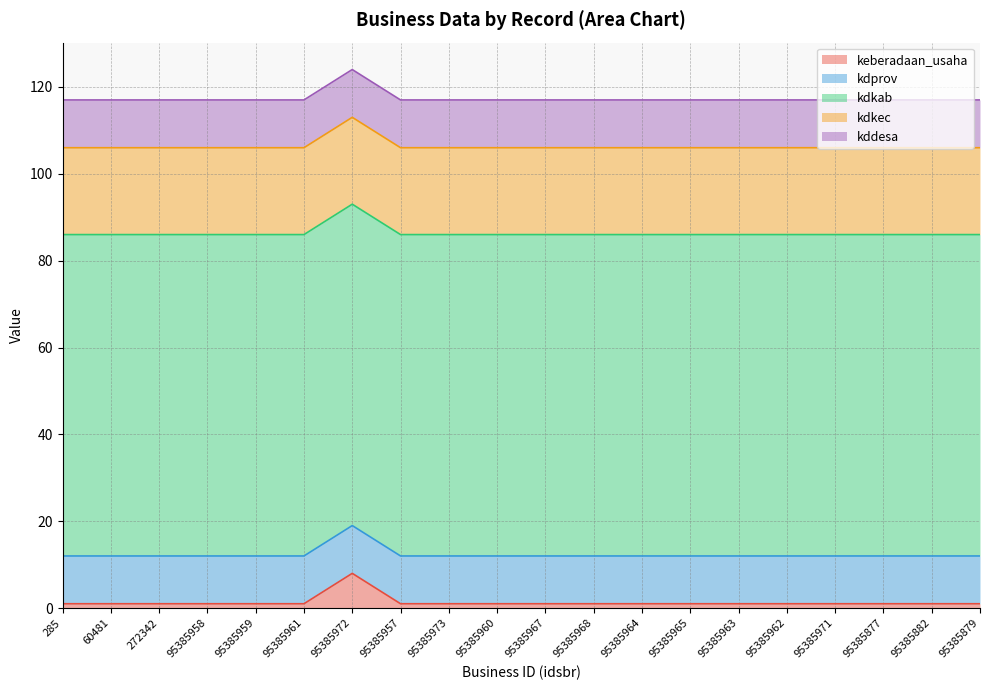

What are all the series names shown in the legend?

keberadaan_usaha, kdprov, kdkab, kdkec, kddesa